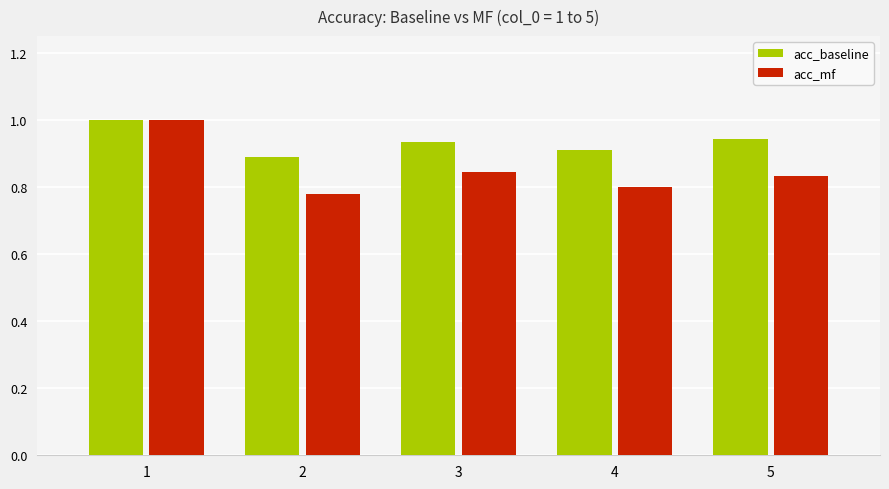

Is it true that acc_baseline equals 1.4 at 4?

False